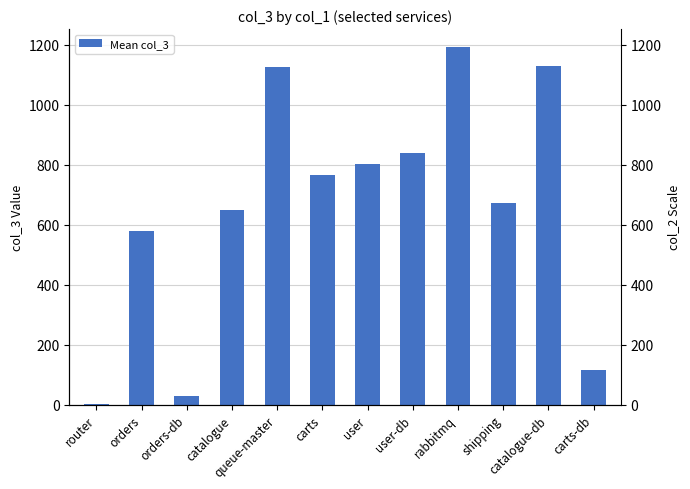

At which label is the value closest to 597?

orders